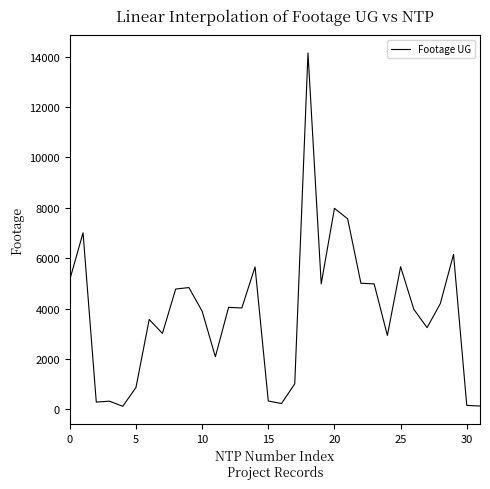

What is the greatest value displayed?

14150